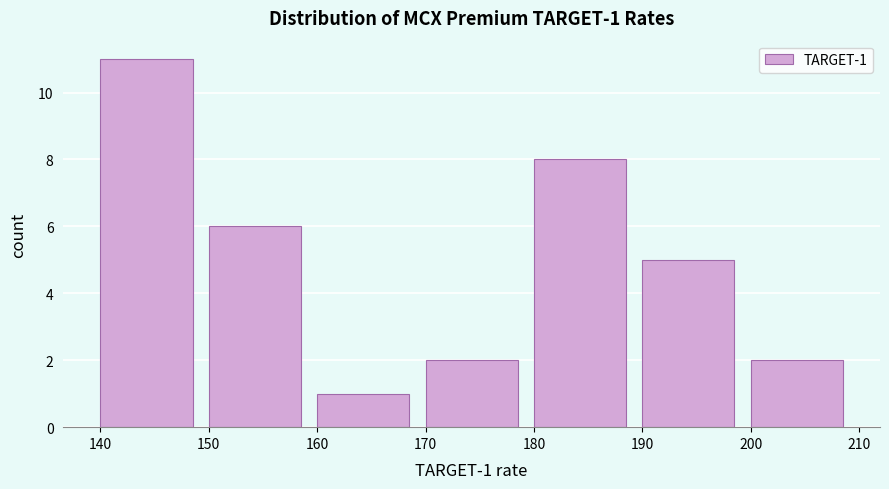

Over which range of the x-axis is the bar tallest?

140 to 150